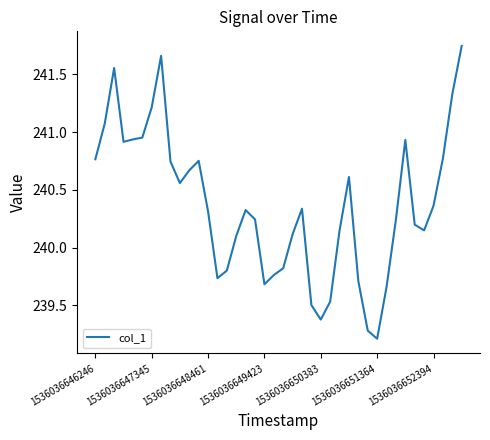

What is the difference between the maximum and minimum values?

2.5